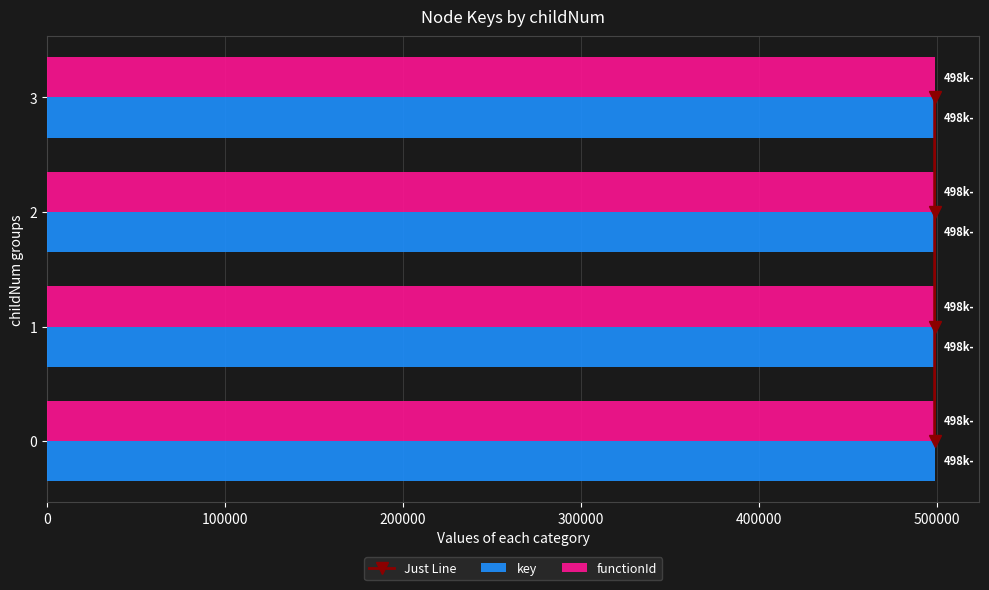

What is the sum of all key values?

1995773